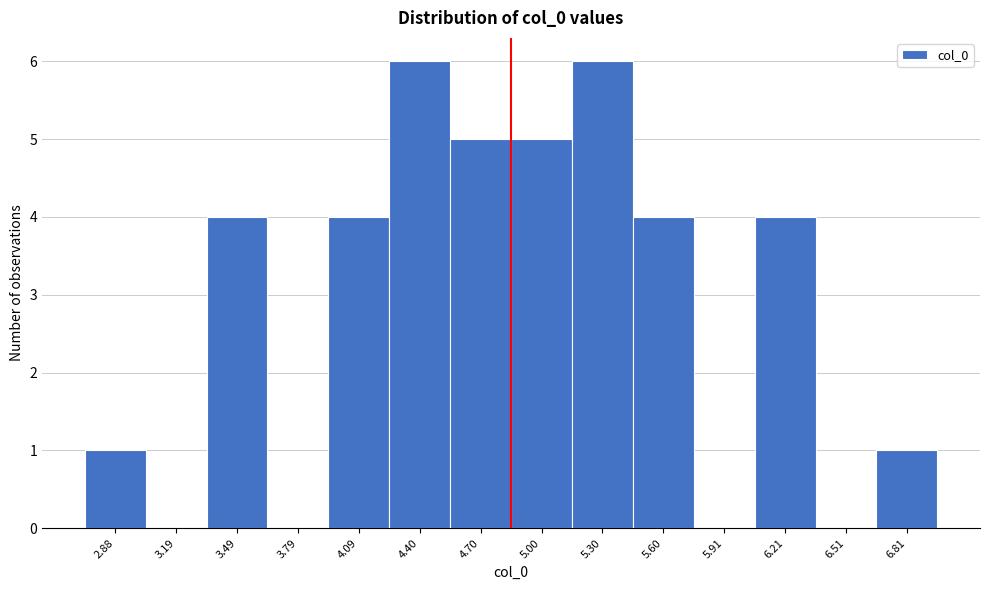

Reading left to right, what are all the values shown in this chart?

2.88=1	3.19=0	3.49=4	3.79=0	4.09=4	4.40=6	4.70=5	5.00=5	5.30=6	5.60=4	5.91=0	6.21=4	6.51=0	6.81=1